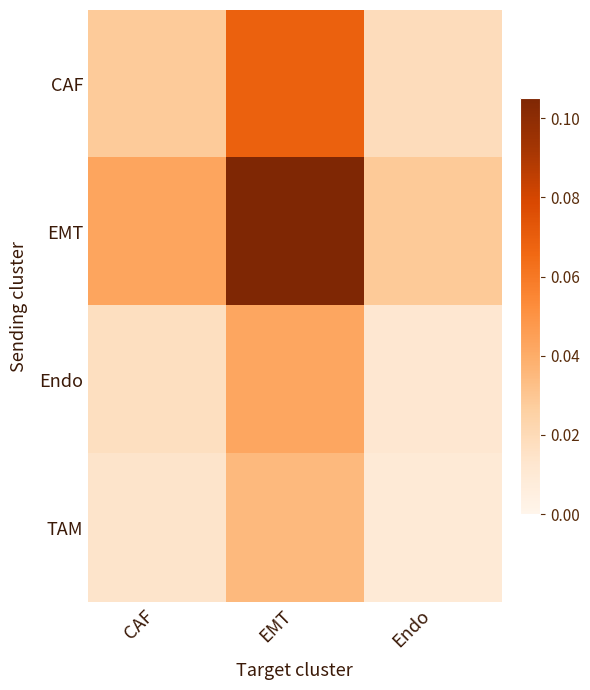

Reading left to right, transcribe all the data shown in this chart.

CAF: CAF=0.0	EMT=0.1	Endo=0.0
EMT: CAF=0.0	EMT=0.1	Endo=0.0
Endo: CAF=0.0	EMT=0.0	Endo=0.0
TAM: CAF=0.0	EMT=0.0	Endo=0.0